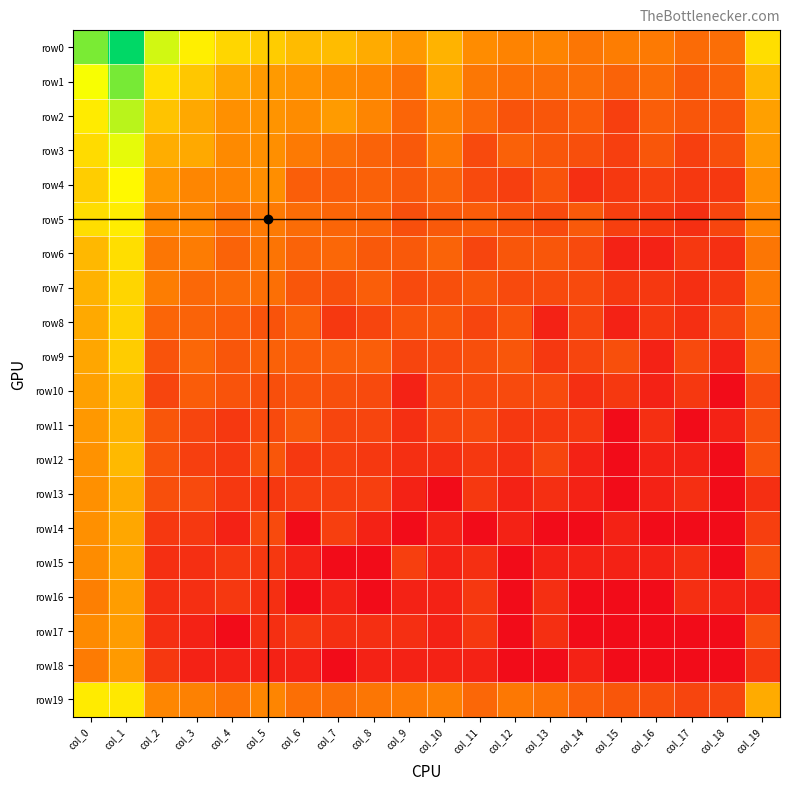

List the series in order of their peak value, lowest first.

row18, row17, row16, row15, row14, row13, row11, row12, row10, row9, row8, row7, row6, row19, row5, row4, row3, row2, row1, row0